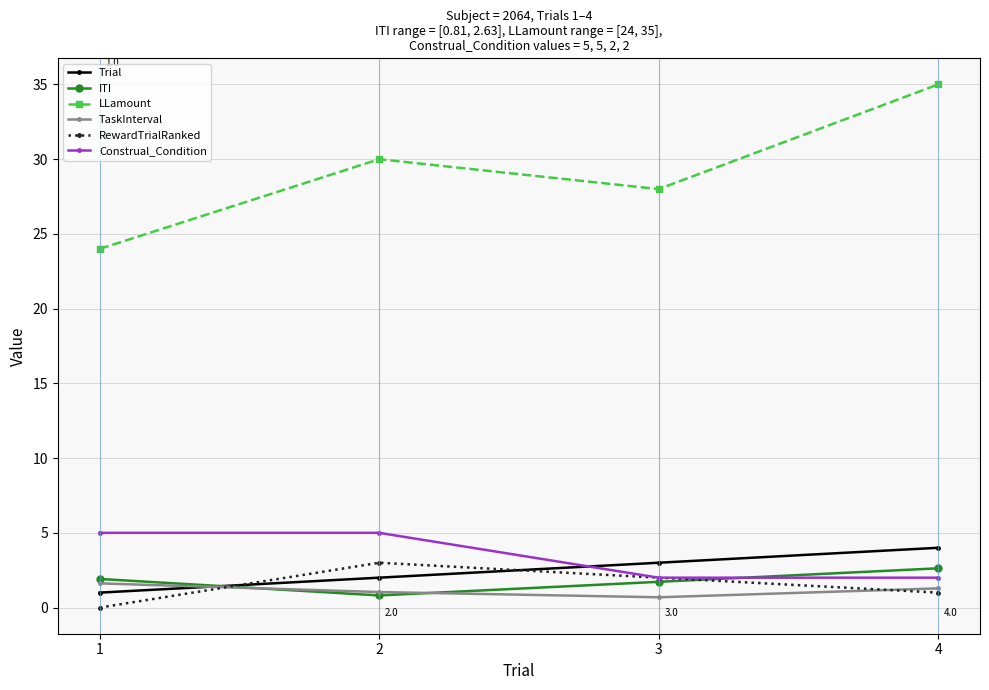

Reading left to right, what are all the values shown in this chart?

Trial: 1.0	2.0	3.0	4.0
ITI: 1.9	0.8	1.7	2.6
LLamount: 24.0	30.0	28.0	35.0
TaskInterval: 1.6	1.0	0.7	1.3
RewardTrialRanked: 0.0	3.0	2.0	1.0
Construal_Condition: 5.0	5.0	2.0	2.0